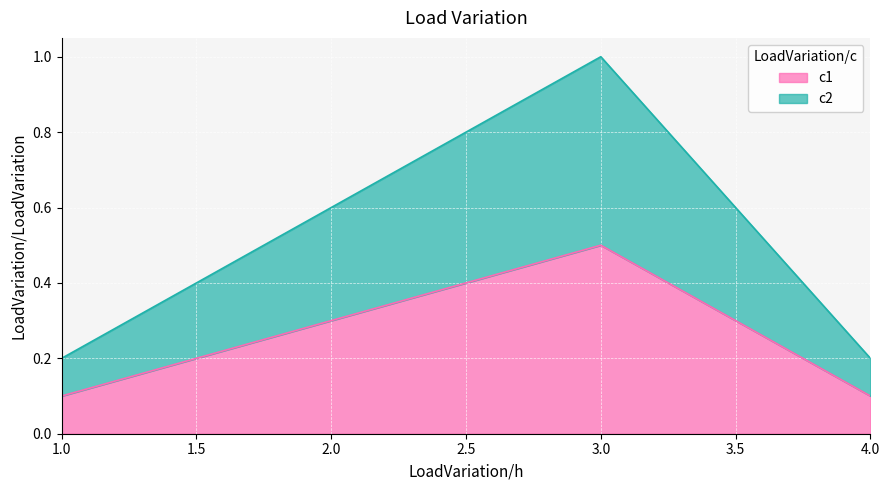

What are all the series names shown in the legend?

c1, c2